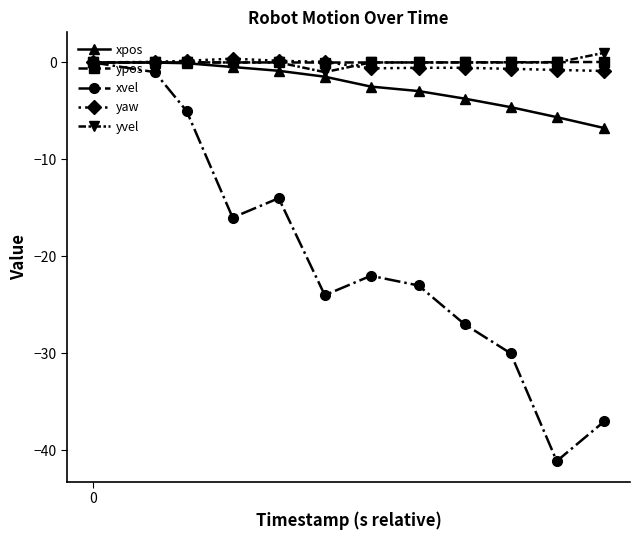

What are all the series names shown in the legend?

xpos, ypos, xvel, yaw, yvel